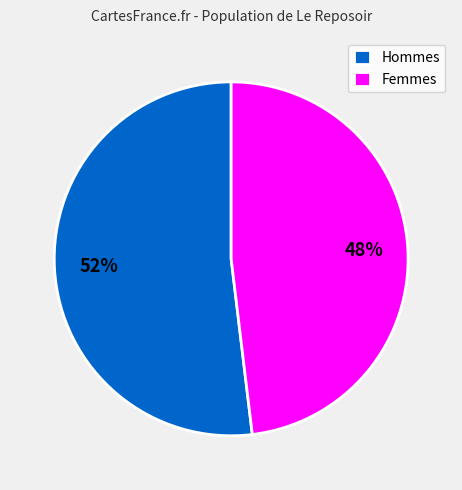

What is the smallest slice in the pie chart?

Femmes